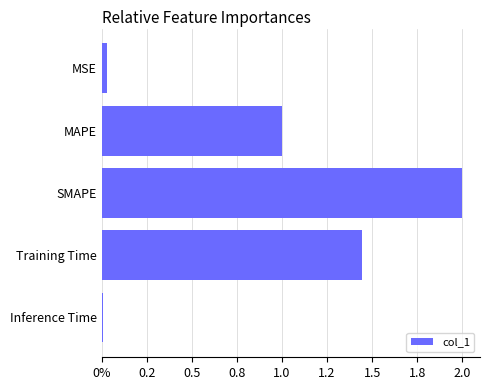

Which label corresponds to the smallest value in the chart?

Inference Time